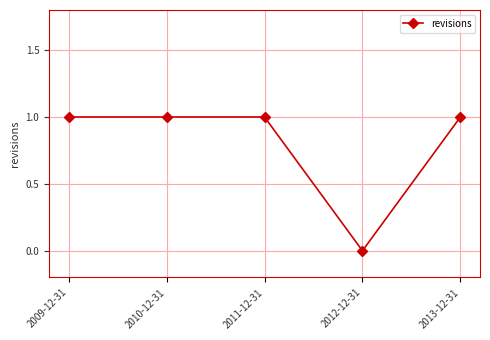

Which label corresponds to the smallest value in the chart?

2012-12-31